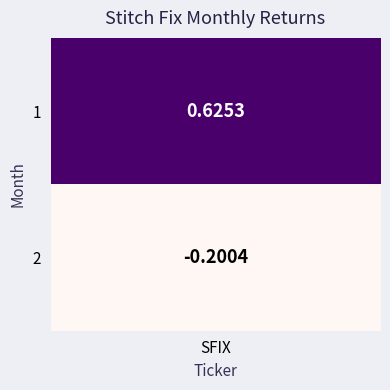

Which label corresponds to the smallest value in the chart?

2